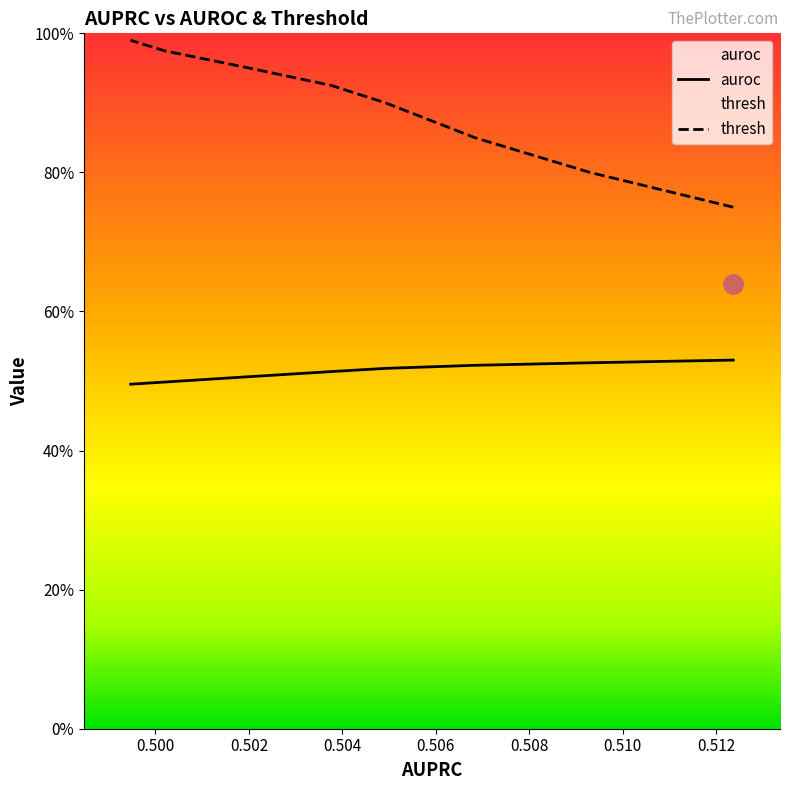

True or false: thresh and auroc intersect in this chart.

False